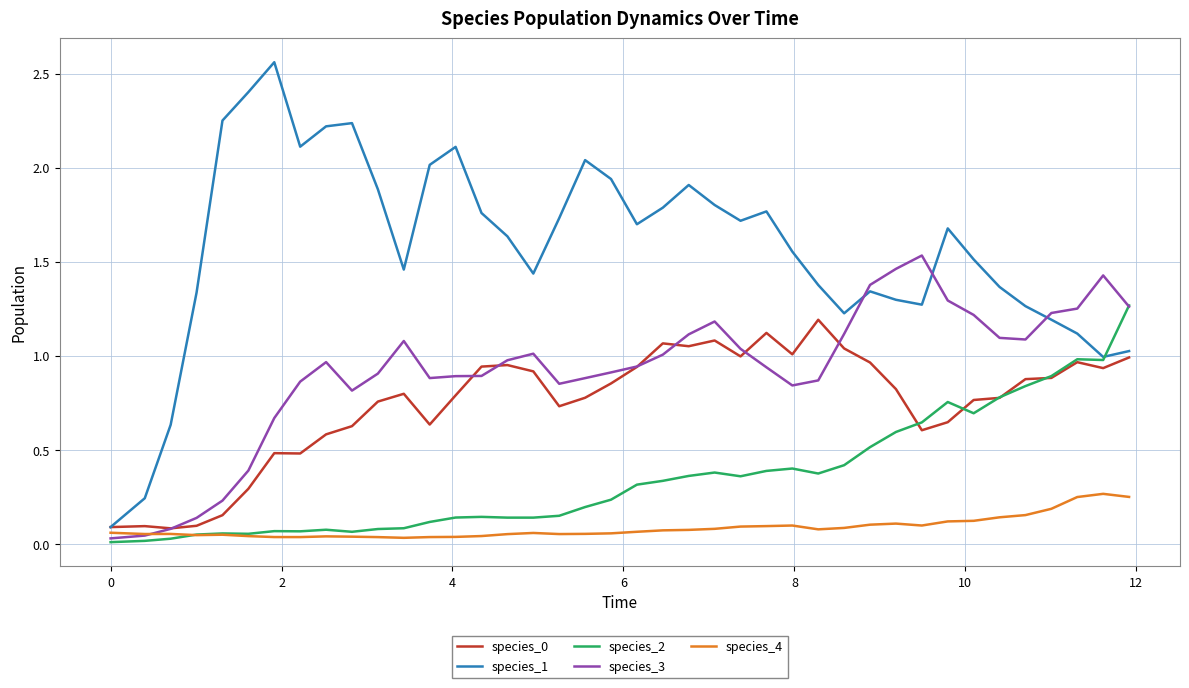

Which series has the widest spread of values?

species_1